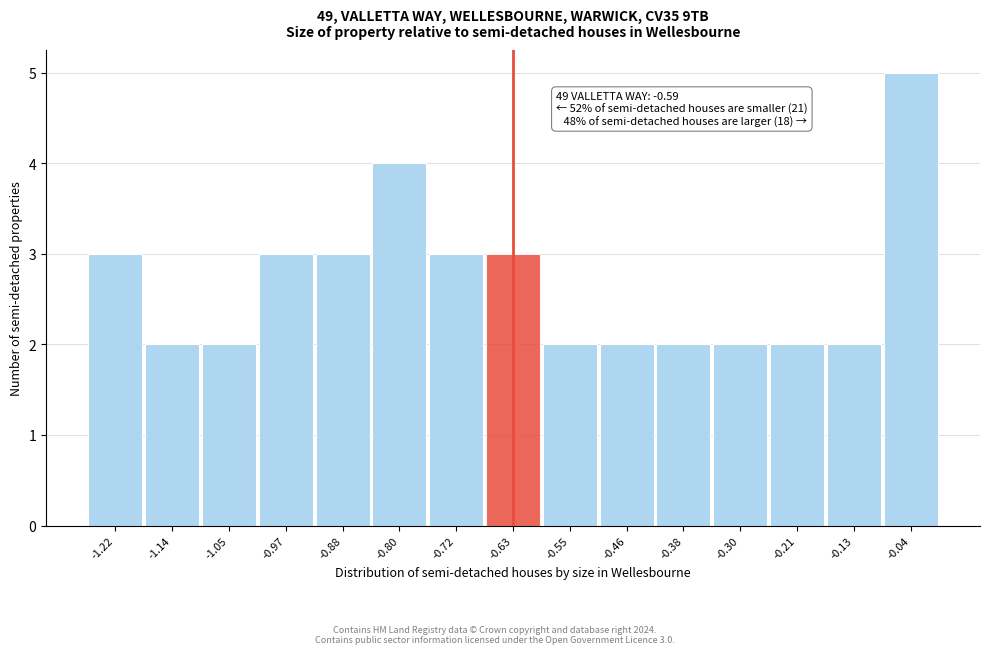

Reading right to left, transcribe all the data shown in this chart.

-0.04=5	-0.13=2	-0.21=2	-0.30=2	-0.38=2	-0.46=2	-0.55=2	-0.63=3	-0.72=3	-0.80=4	-0.88=3	-0.97=3	-1.05=2	-1.14=2	-1.22=3